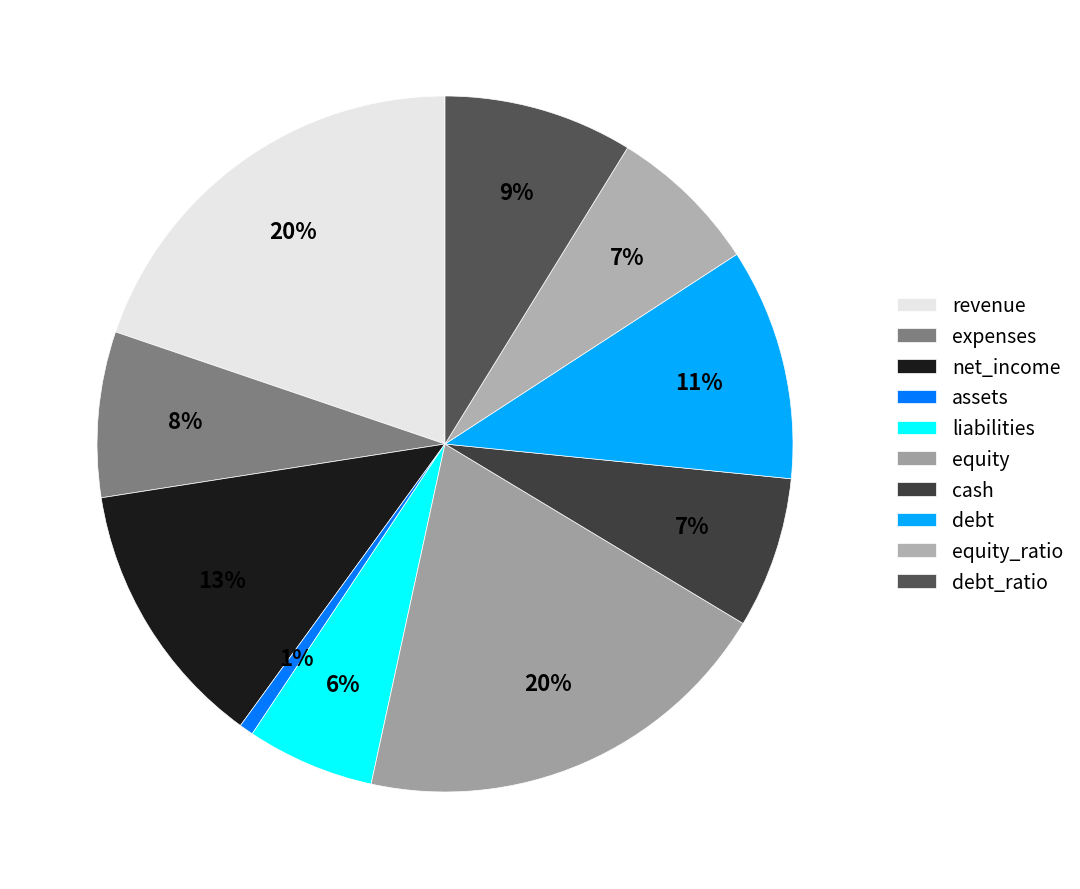

Count the number of slices in the pie.

10